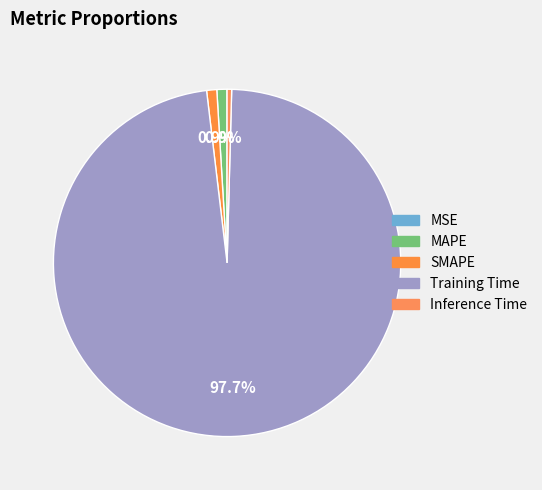

Rank the categories by value from highest to lowest.

Training Time, SMAPE, MAPE, Inference Time, MSE